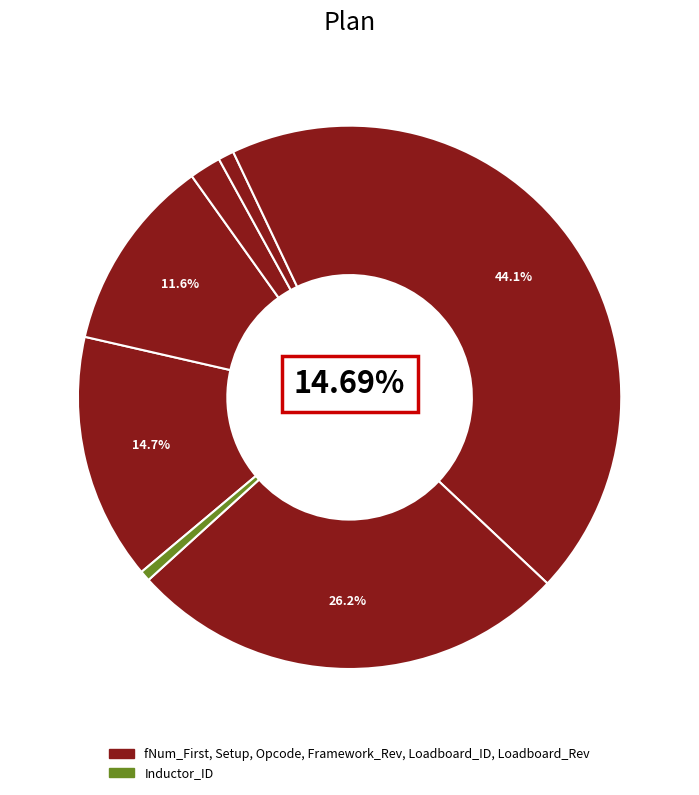

What percentage is the fNum_First slice, to the nearest percent?

15%